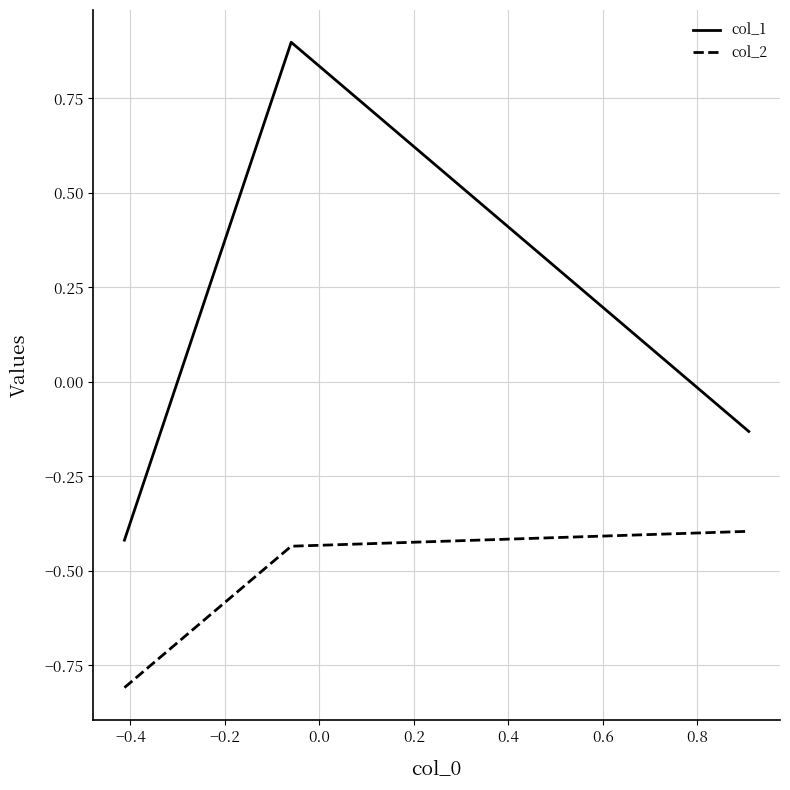

What is the minimum value shown in the chart?

-0.8